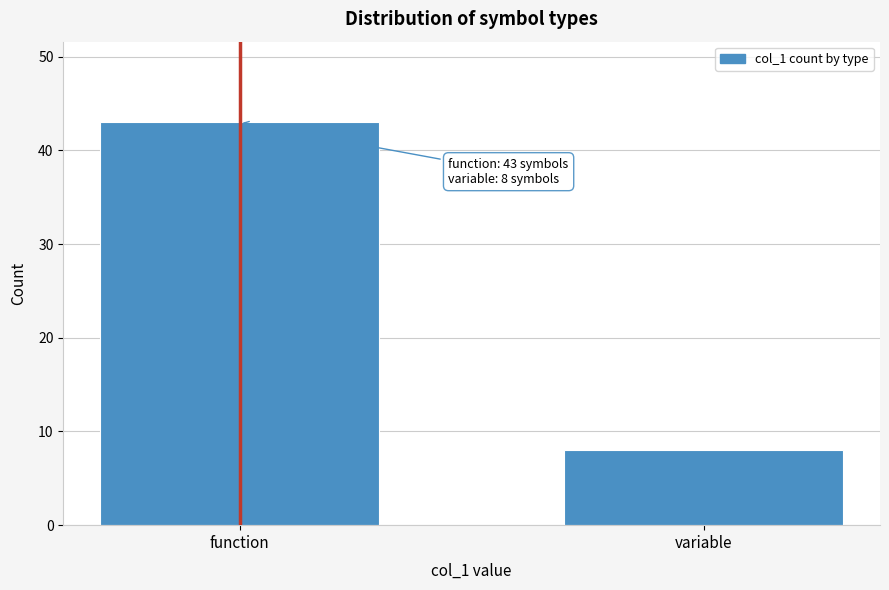

Reading left to right, extract all data points from this chart.

function=43	variable=8